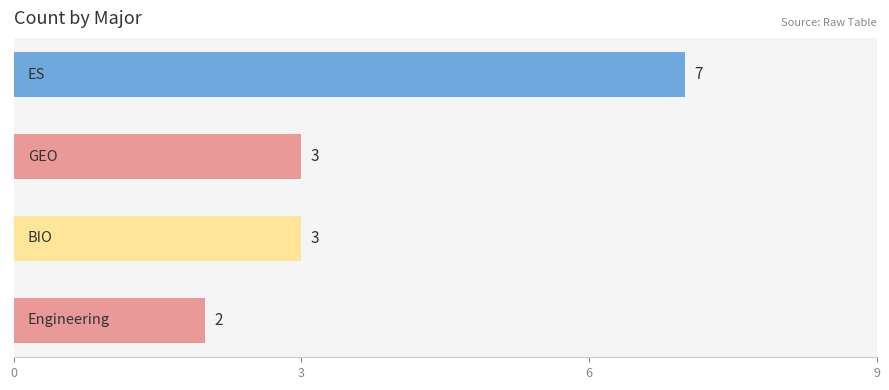

What is the sum of all values?

15